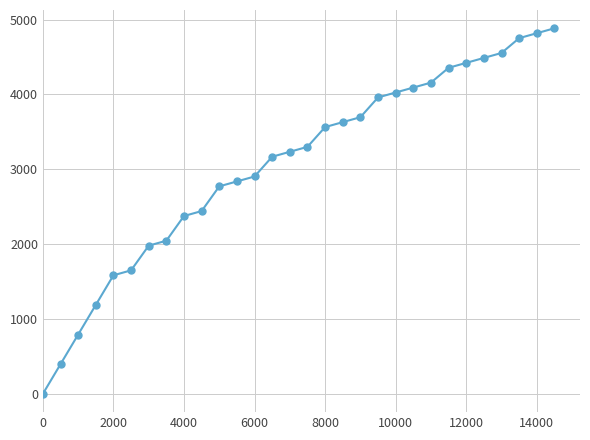

What is the greatest value displayed?

4884